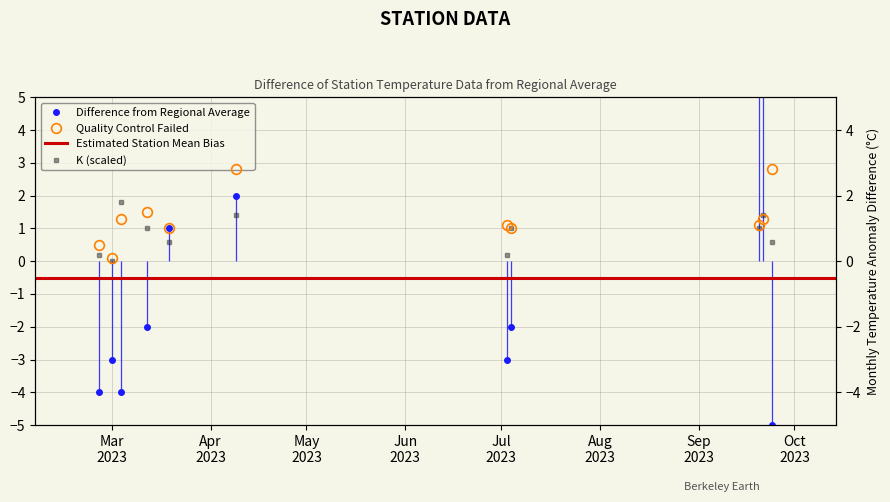

True or false: K and PC cross at least once.

True